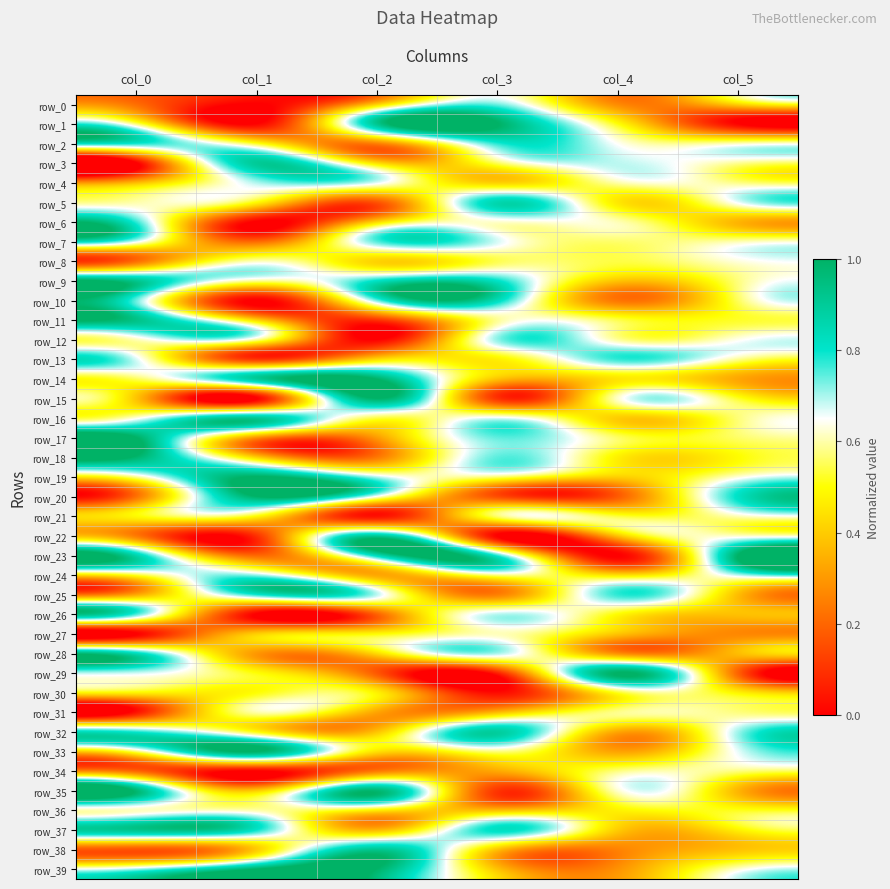

What is the sum of all row_34 values?

1.9